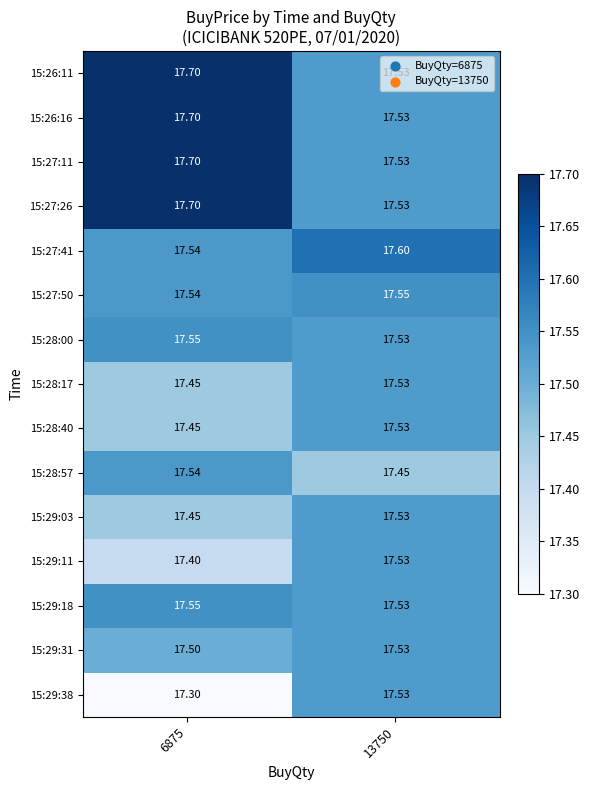

What is the spread (max minus min) of values at 13750?

0.2